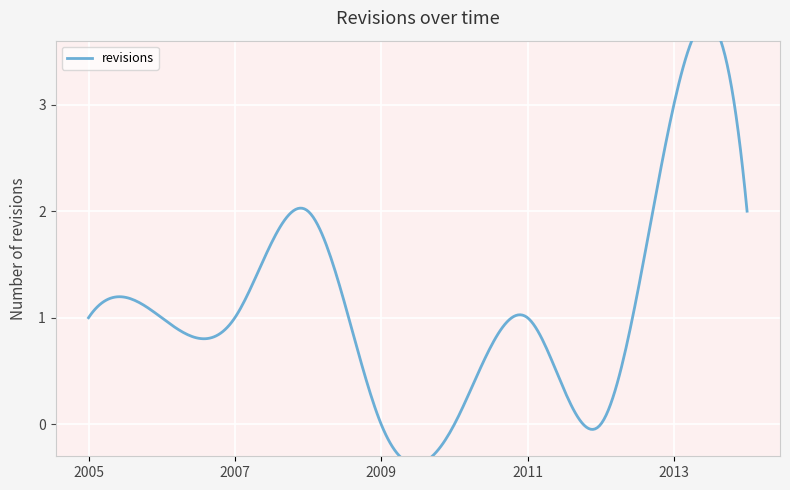

Rank the categories by value from highest to lowest.

2013-12-31, 2008-12-31, 2014-12-31, 2005-12-31, 2006-12-31, 2007-12-31, 2011-12-31, 2009-12-31, 2010-12-31, 2012-12-31